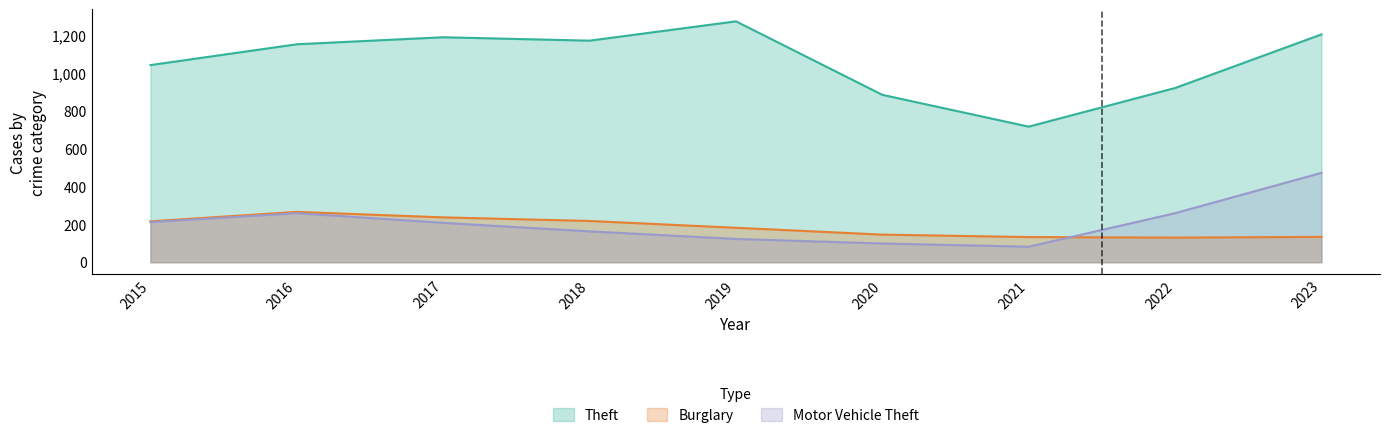

What is the sum of all Theft values?

9545